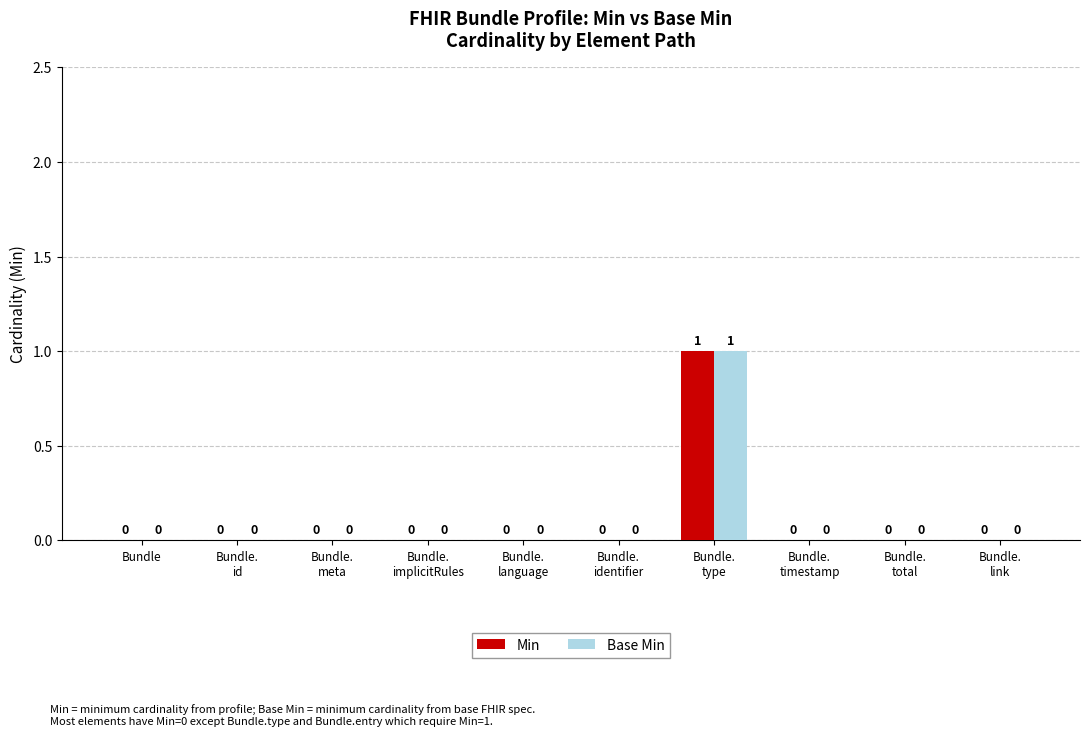

How many Base Min values are between 0 and 1?

10